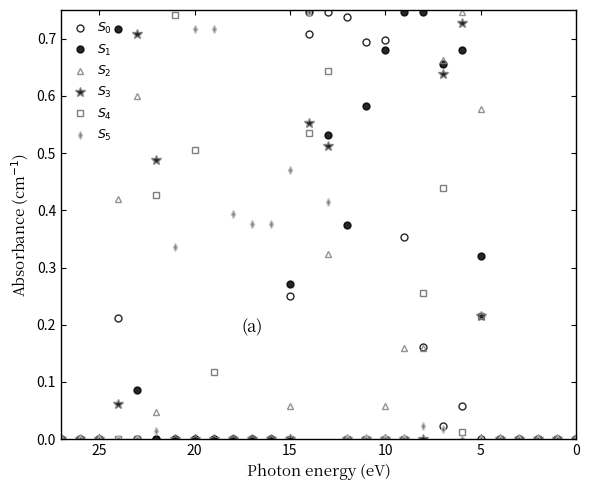

How many intersections are there between $S_3$ and $S_0$?

2